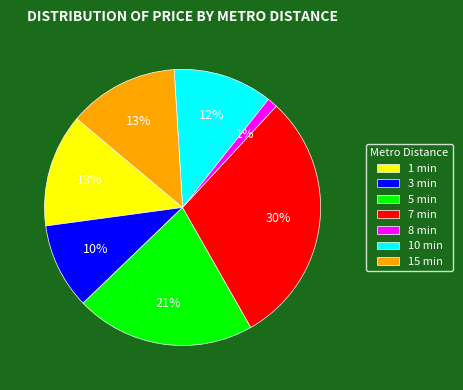

Do 15 min and 7 min together represent more than half of the pie?

No